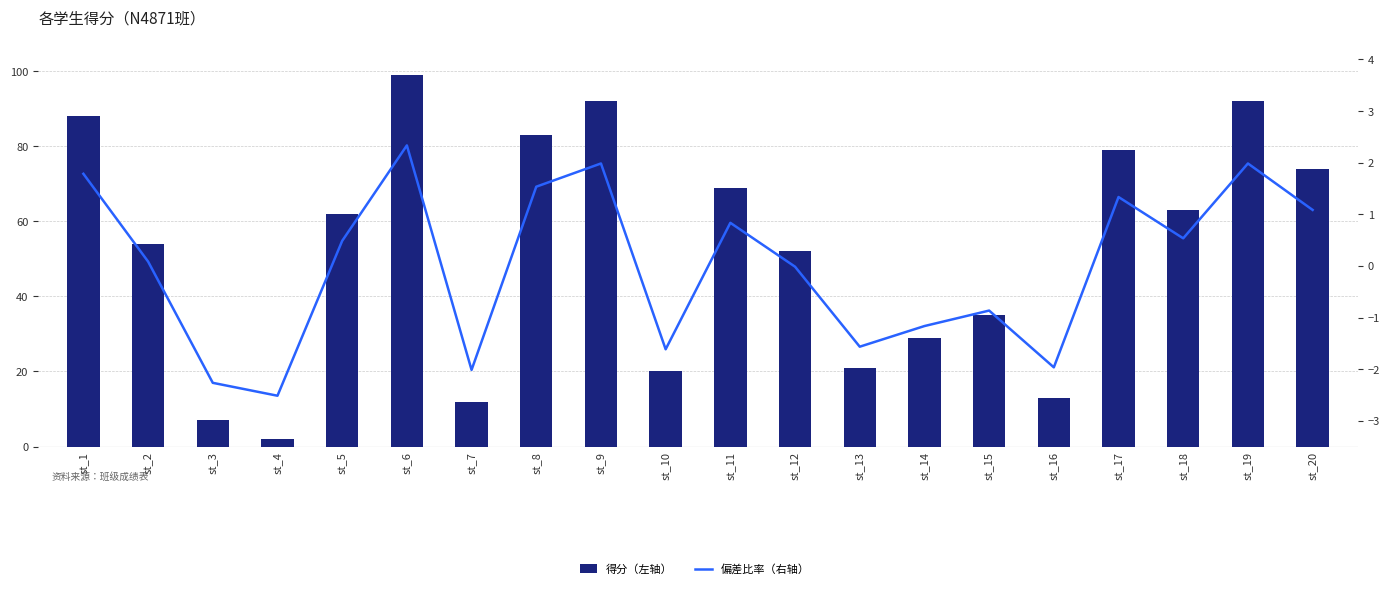

What is the value of the 偏差比率（右轴） bar at the 20th from the left?

1.1